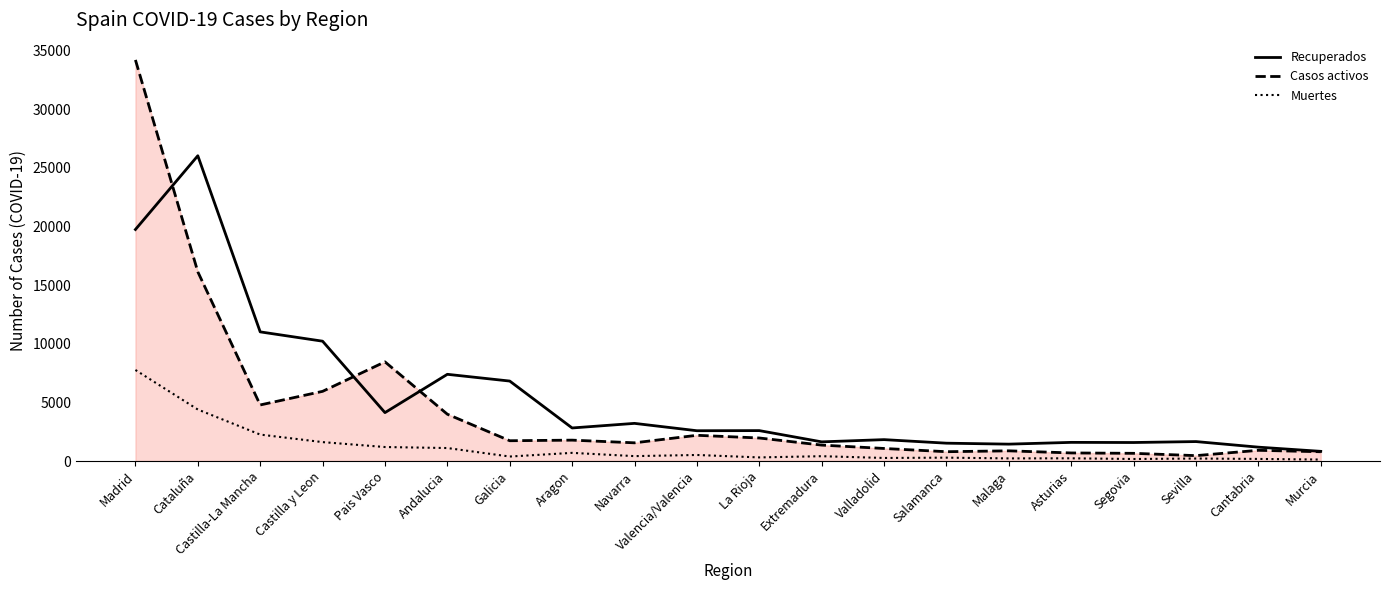

The Muertes series shows 6351 at Cataluña. True or false?

False